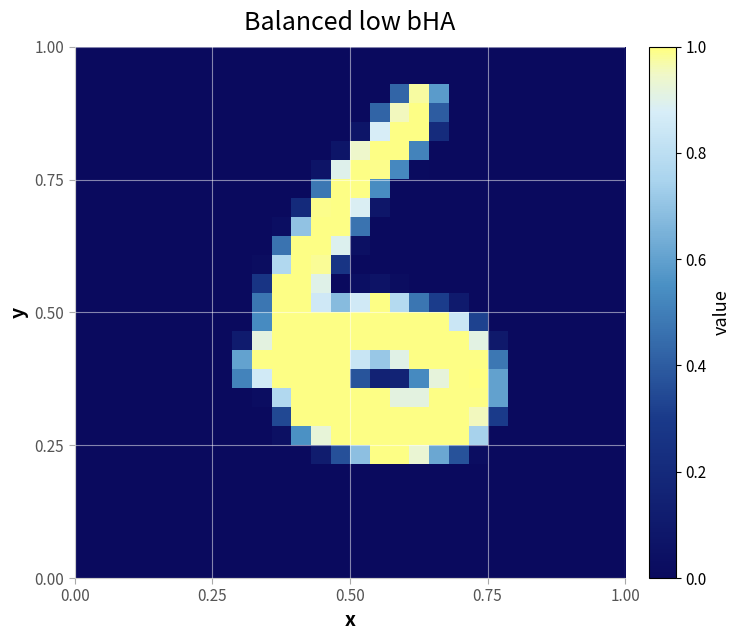

At how many categories does at least one series exceed 0?

14